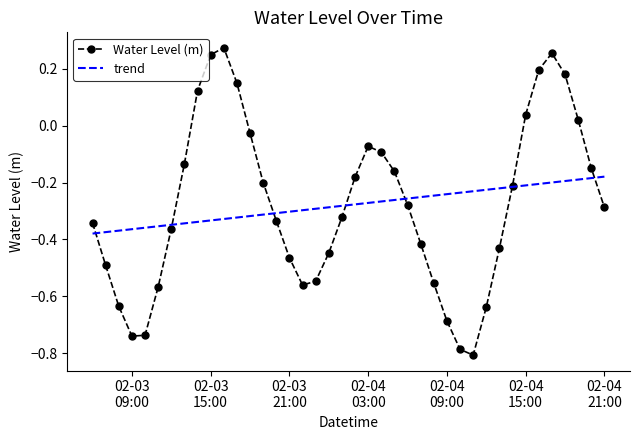

Which series has the largest range (max minus min)?

Water Level (m)